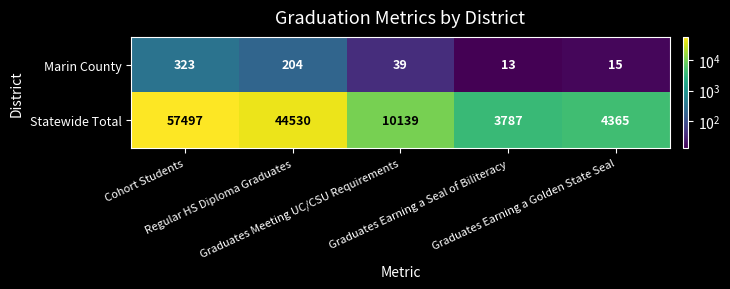

What is the maximum value shown in the chart?

57497